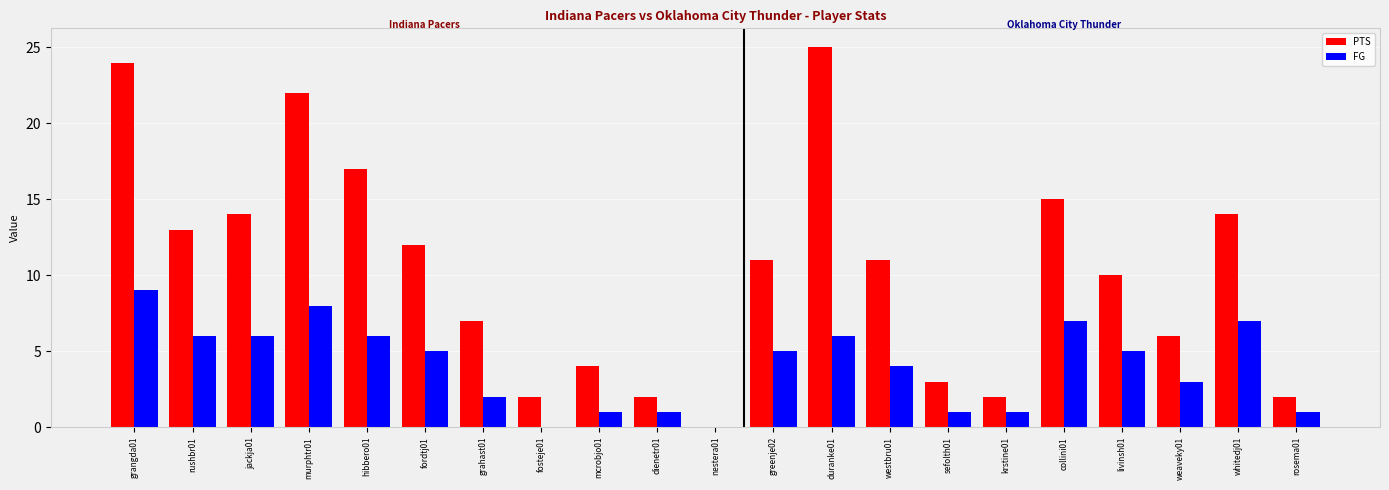

Reading left to right, transcribe all the data shown in this chart.

PTS: grangda01=24	rushbr01=13	jackja01=14	murphtr01=22	hibbero01=17	fordtj01=12	grahast01=7	fosteje01=2	mcrobjo01=4	dienetr01=2	nestera01=0	greenje02=11	duranke01=25	westbru01=11	sefolth01=3	krstine01=2	collini01=15	livinsh01=10	weaveky01=6	whitedj01=14	rosema01=2
FG: grangda01=9	rushbr01=6	jackja01=6	murphtr01=8	hibbero01=6	fordtj01=5	grahast01=2	fosteje01=0	mcrobjo01=1	dienetr01=1	nestera01=0	greenje02=5	duranke01=6	westbru01=4	sefolth01=1	krstine01=1	collini01=7	livinsh01=5	weaveky01=3	whitedj01=7	rosema01=1